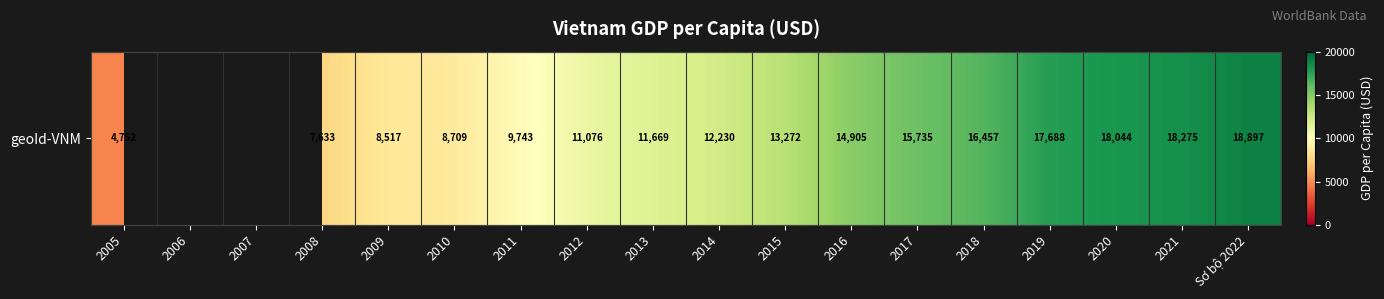

Rank the categories by value from lowest to highest.

2005, 2006, 2007, 2008, 2009, 2010, 2011, 2012, 2013, 2014, 2015, 2016, 2017, 2018, 2019, 2020, 2021, Sơ bộ 2022